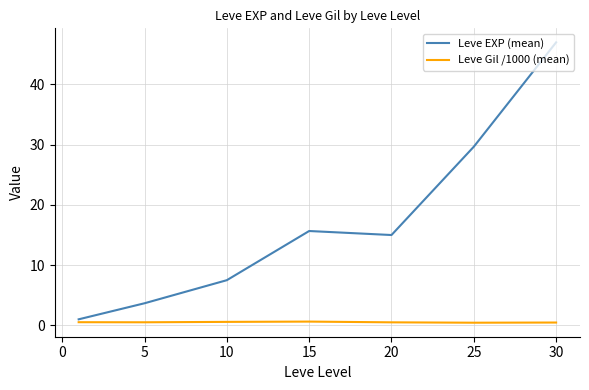

In Leve Gil /1000 (mean), how many points are higher than both neighbors (excluding endpoints)?

1